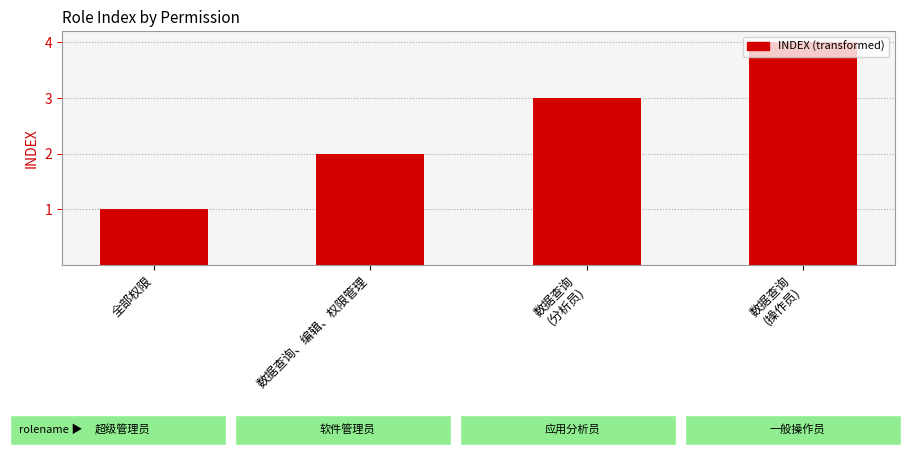

How many bars are there in total?

4